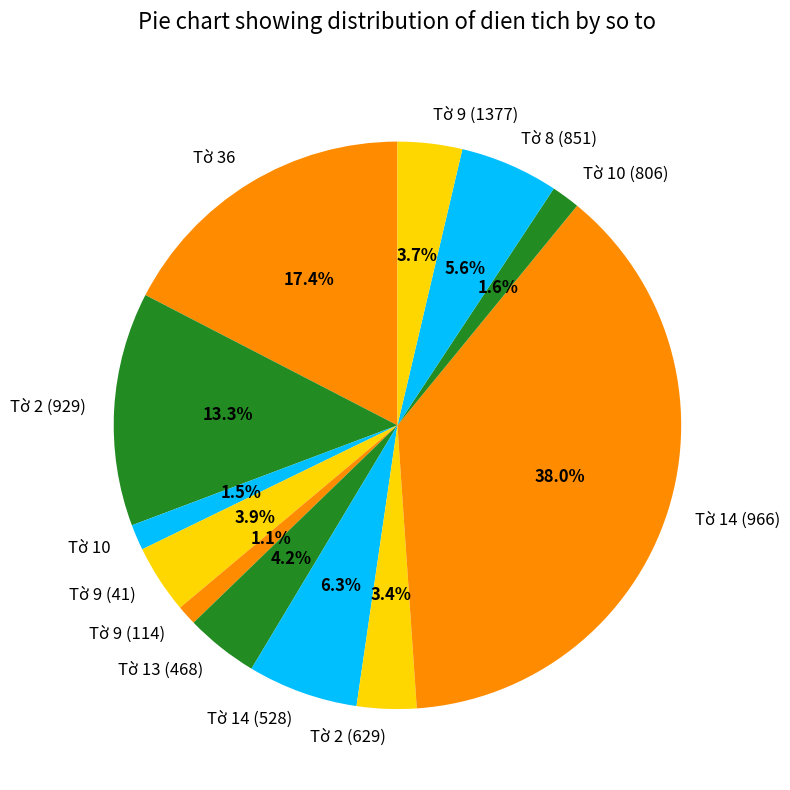

Is there any slice that represents more than half of the pie?

No